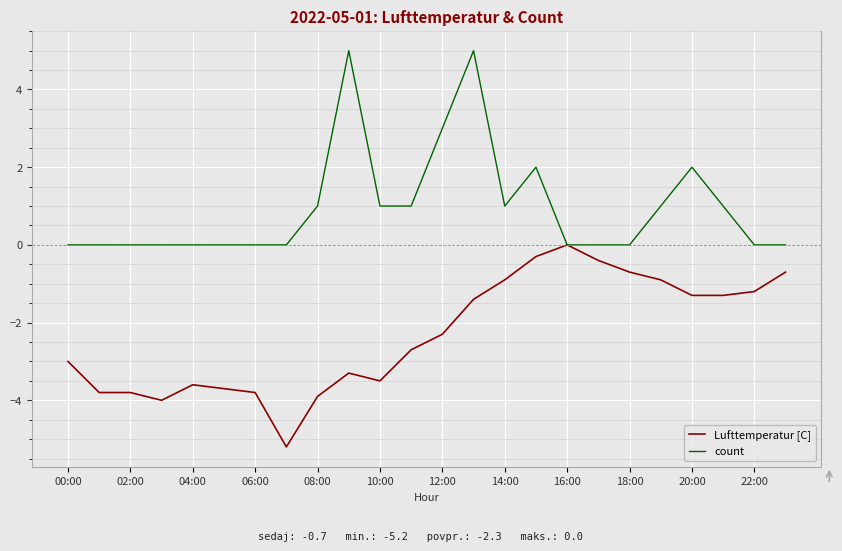

What is the minimum value shown in the chart?

-5.2